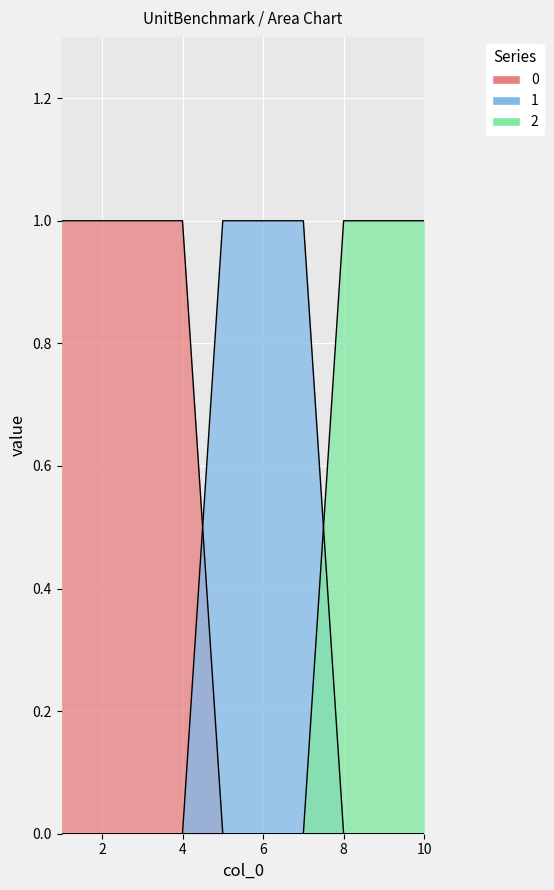

How many data points in 0 are above 0?

4